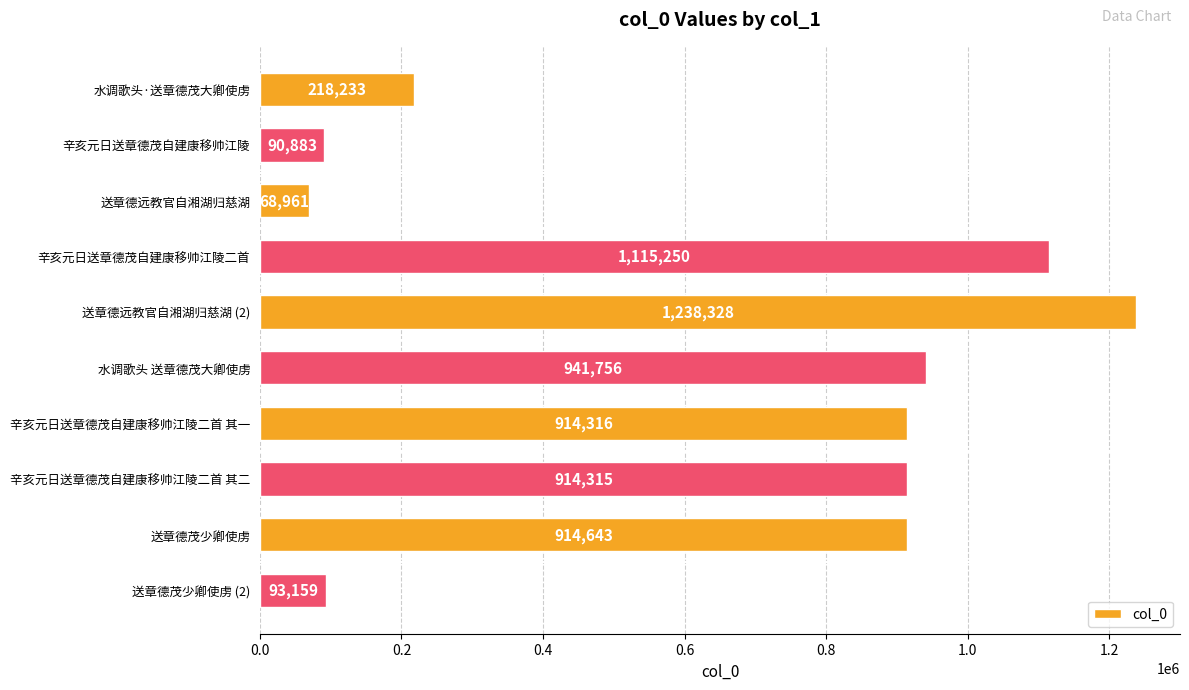

At which label is the value closest to 653644?

辛亥元日送章德茂自建康移帅江陵二首 其二